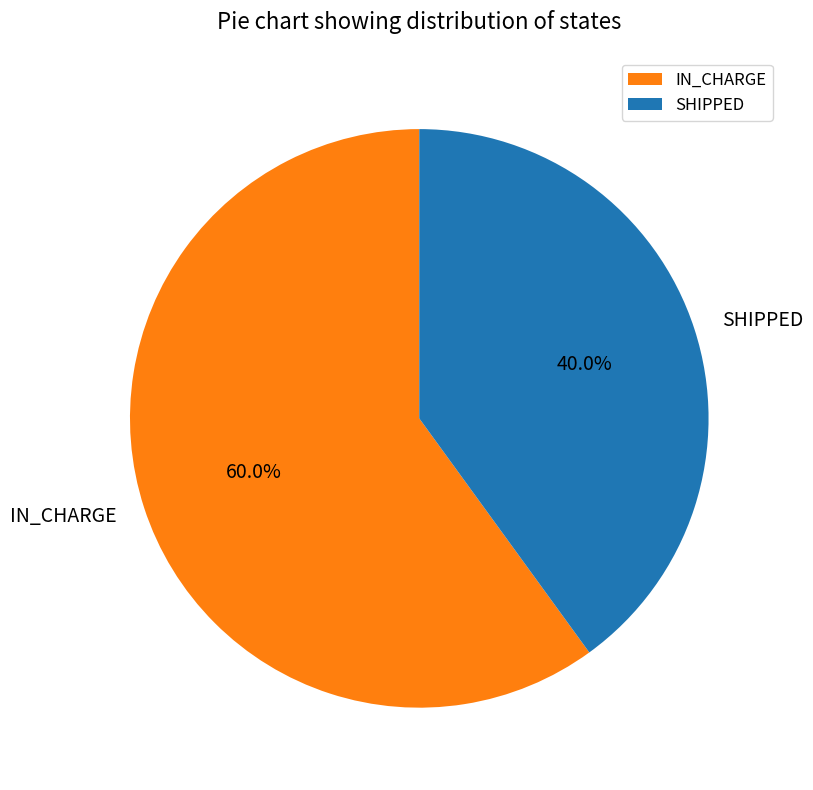

Count the number of slices in the pie.

2